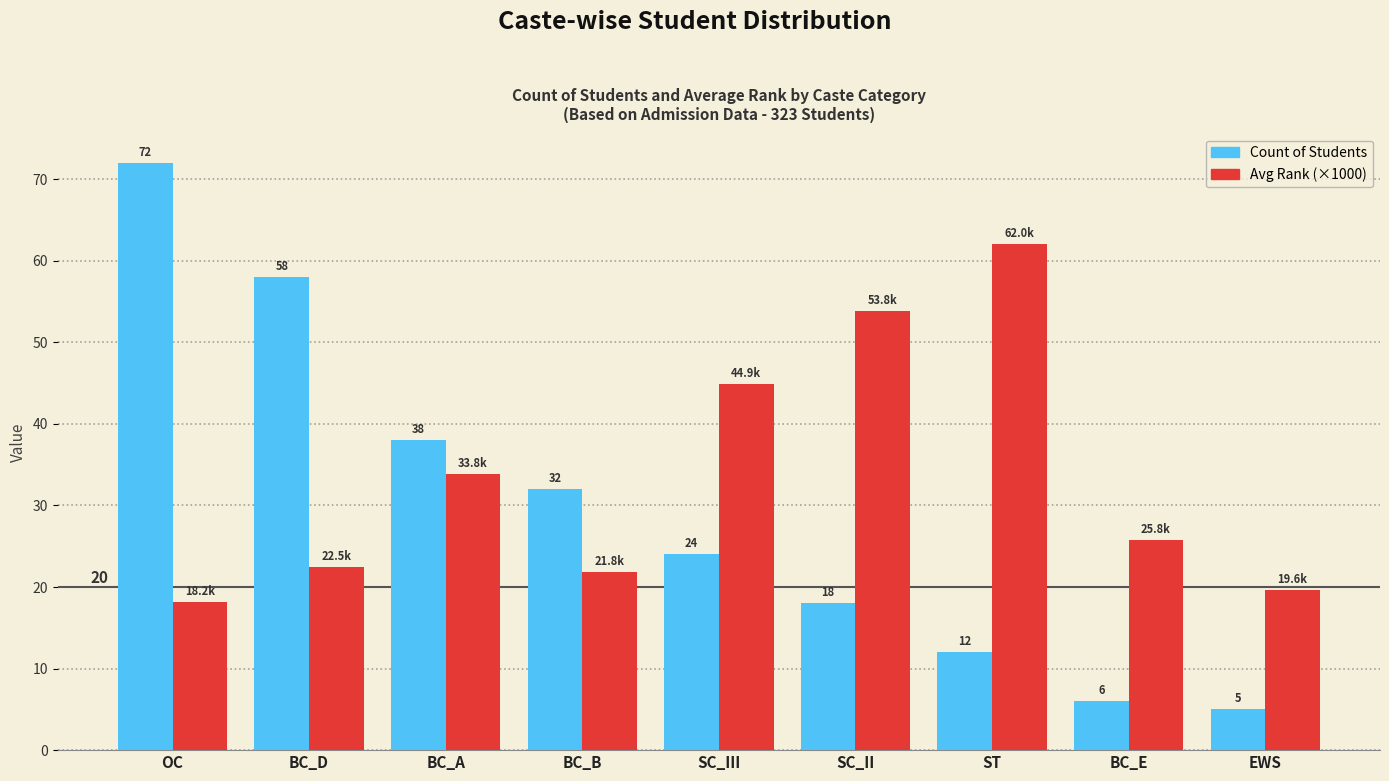

Is it true that Avg Rank (×1000) equals 25.8 at BC_E?

True